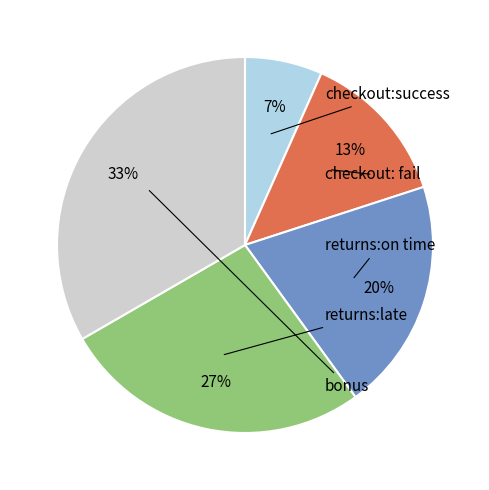

Rank the categories by value from highest to lowest.

bonus, returns:late, returns:on time, checkout: fail, checkout:success